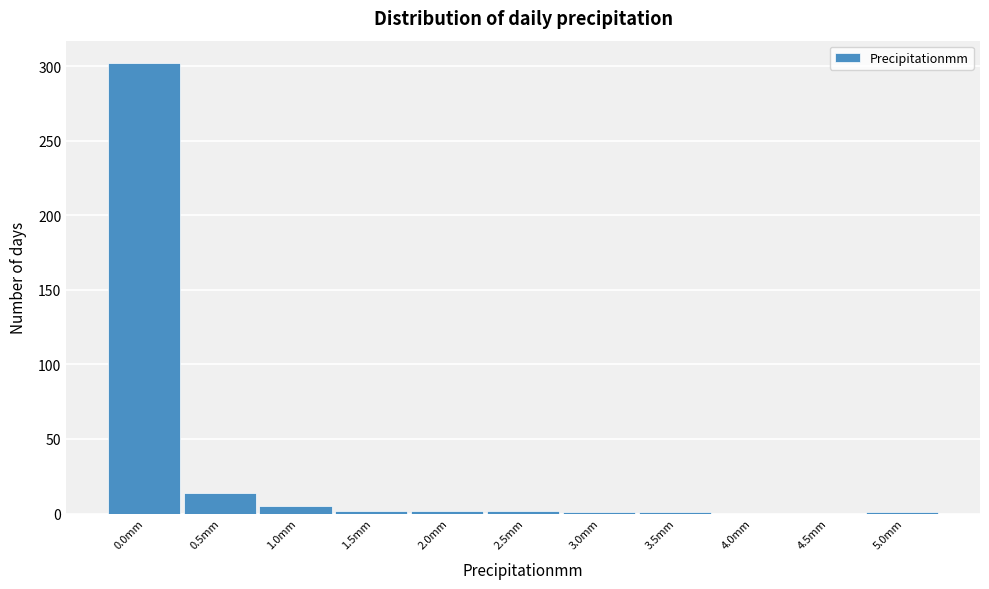

What is the greatest value displayed?

302